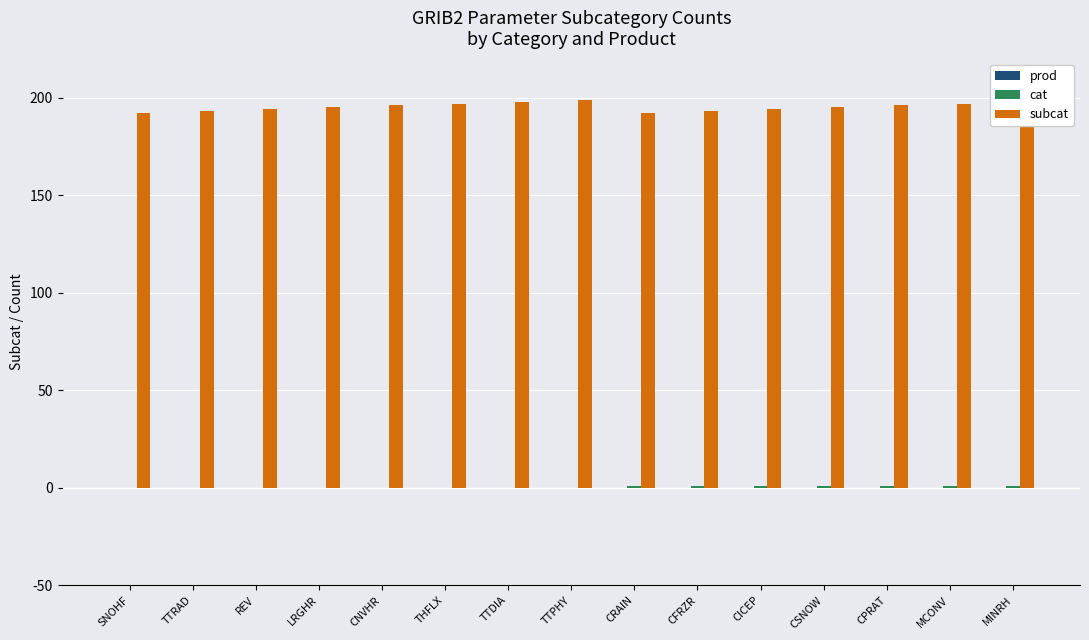

What is the maximum value shown in the chart?

199